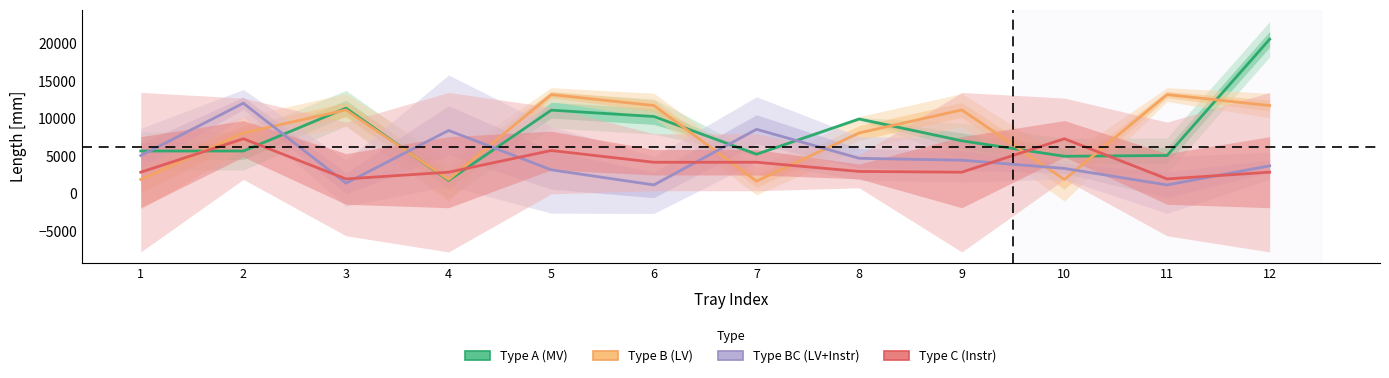

True or false: Type C (Instr) has a value of 6482.0 at 7.

False